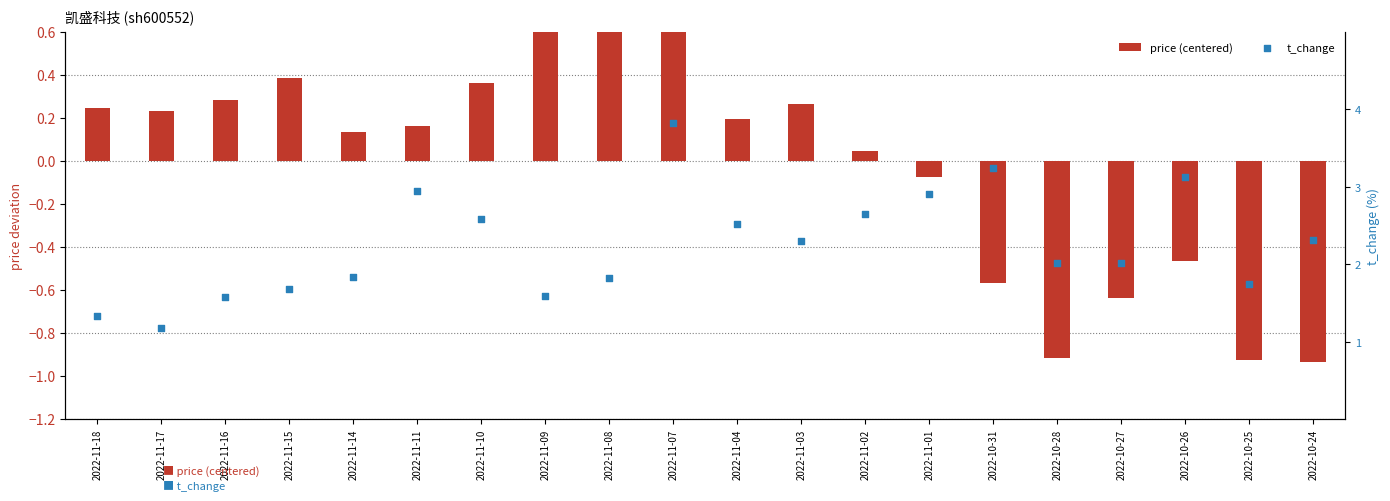

What are all the series names shown in the legend?

price (centered), t_change